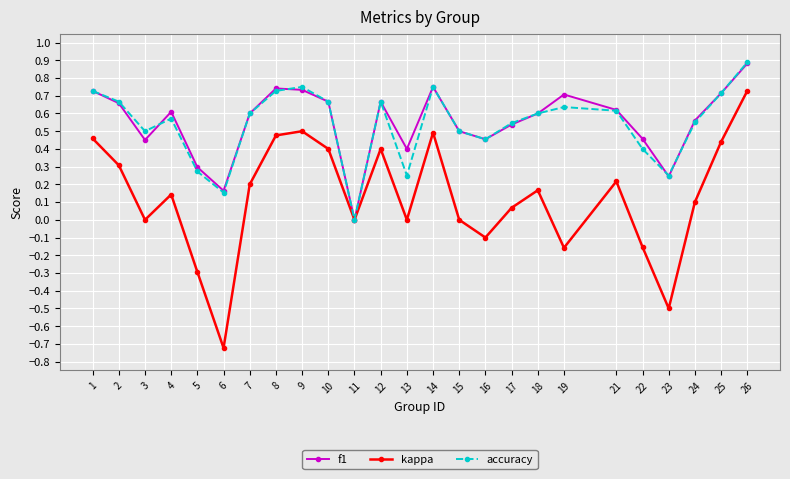

Which series has the widest spread of values?

kappa